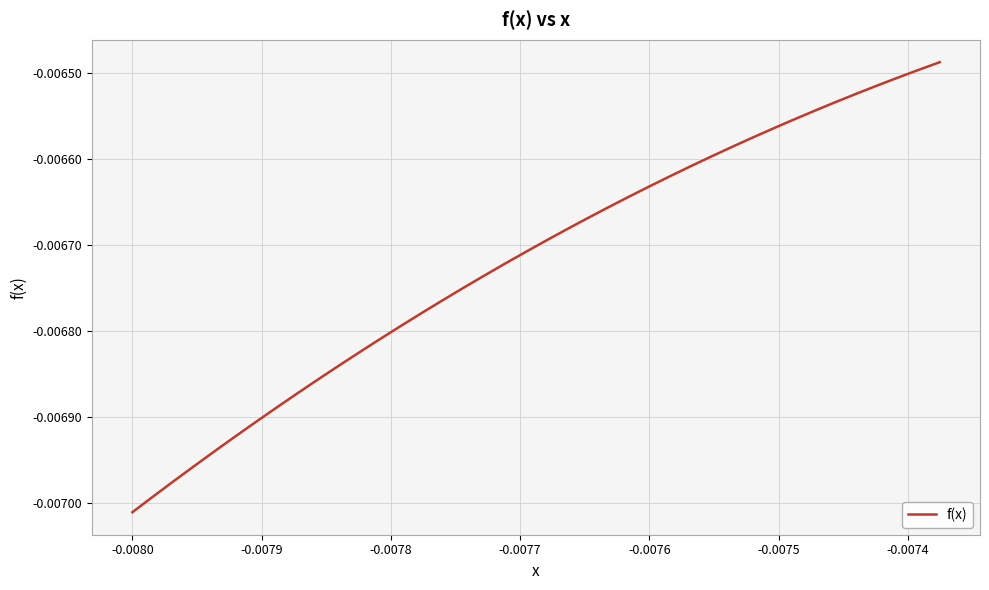

True or false: there are more than 0 points higher than both neighbors.

False